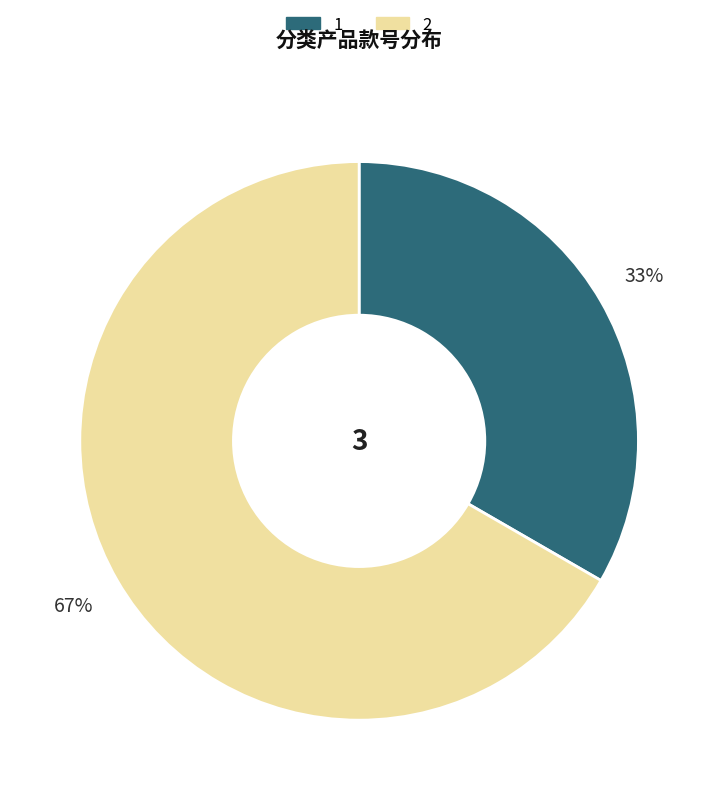

Rank the categories by value from lowest to highest.

1, 2